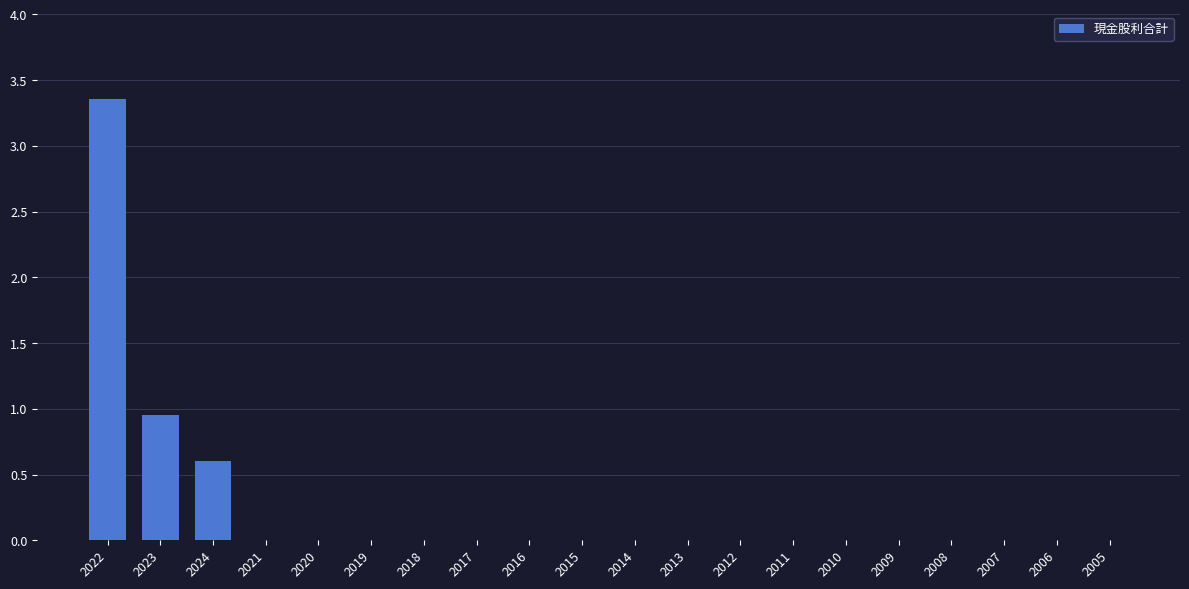

At which category does the chart reach its peak across all series?

2022